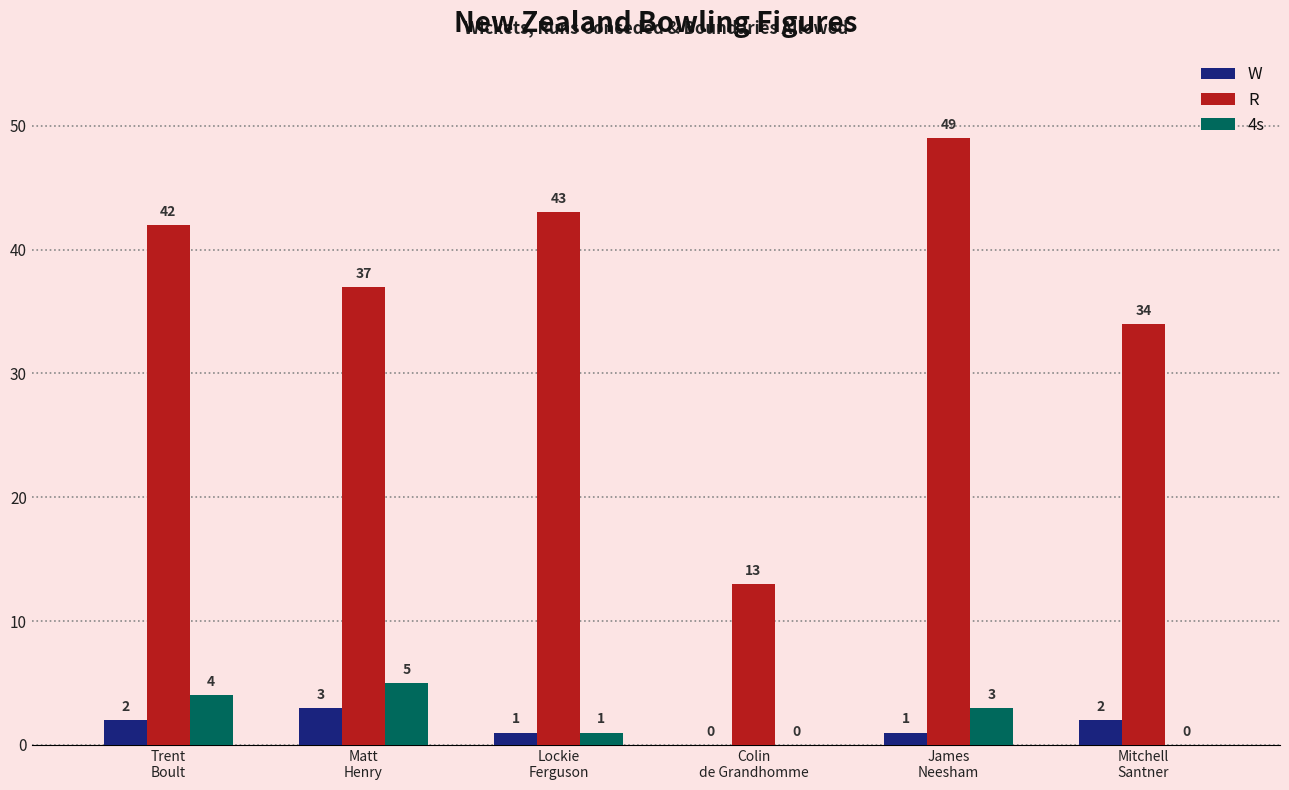

Is it true that R equals 14 at Trent
Boult?

False